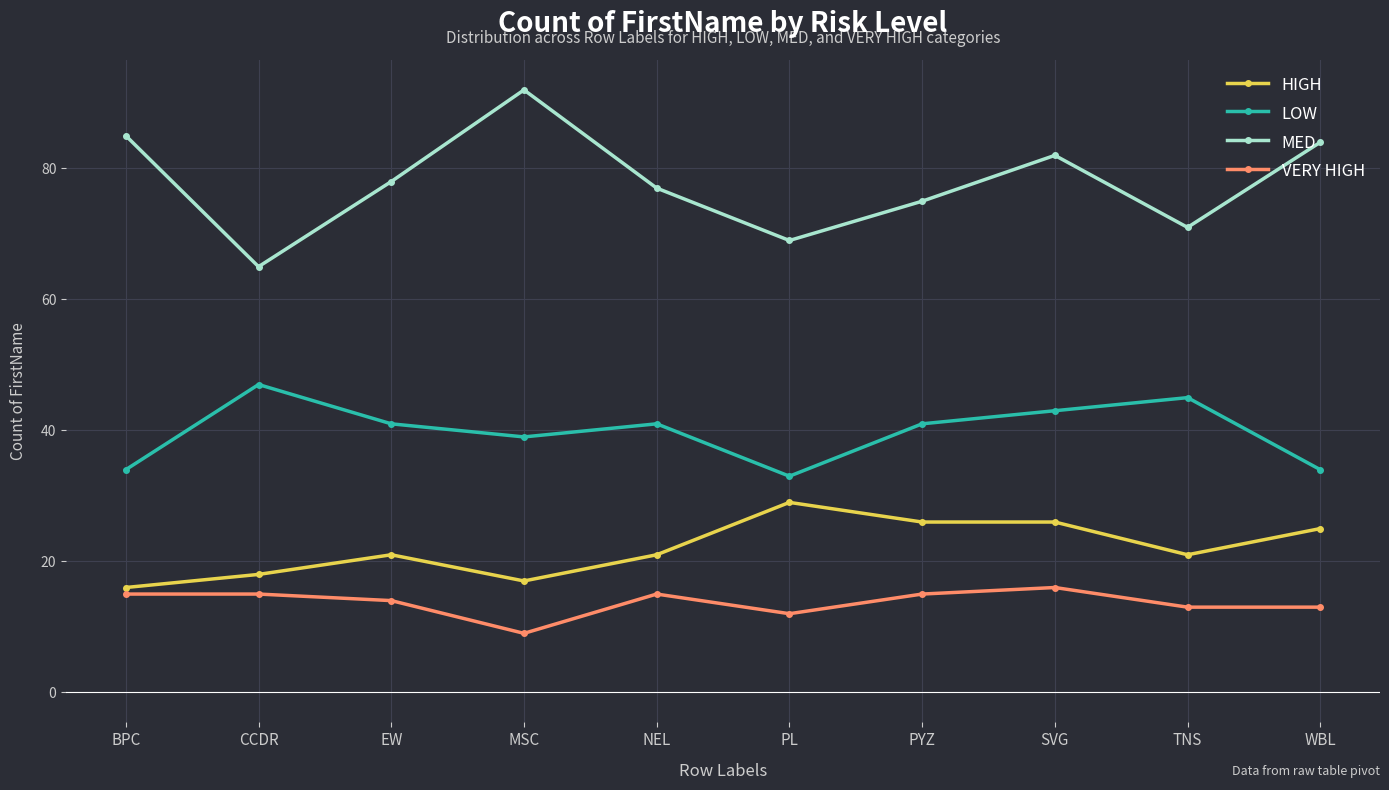

Reading left to right, extract all data points from this chart.

HIGH: 16	18	21	17	21	29	26	26	21	25
LOW: 34	47	41	39	41	33	41	43	45	34
MED: 85	65	78	92	77	69	75	82	71	84
VERY HIGH: 15	15	14	9	15	12	15	16	13	13